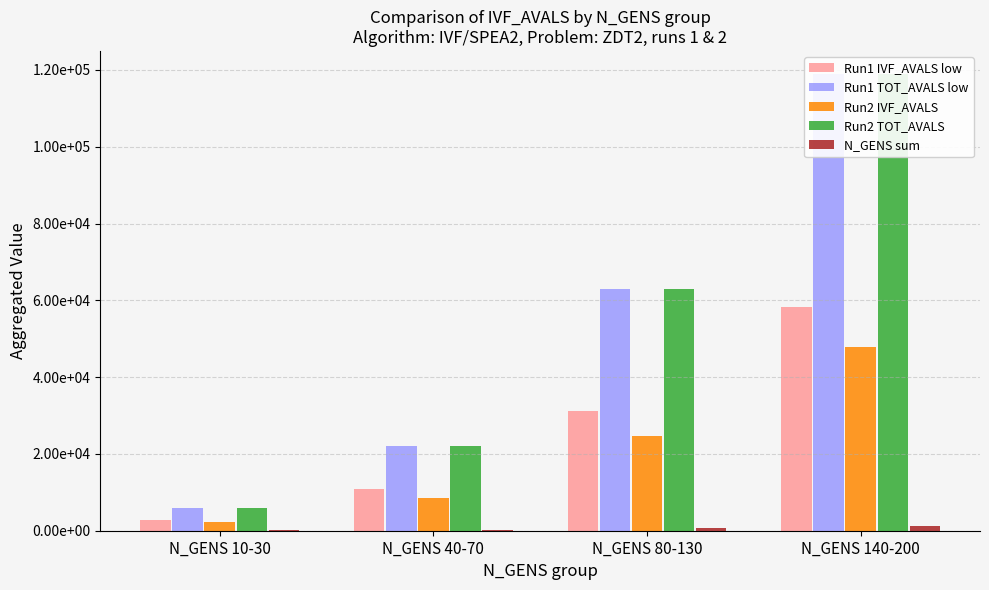

What is the value of the N_GENS sum bar at the 3rd from the left?

630